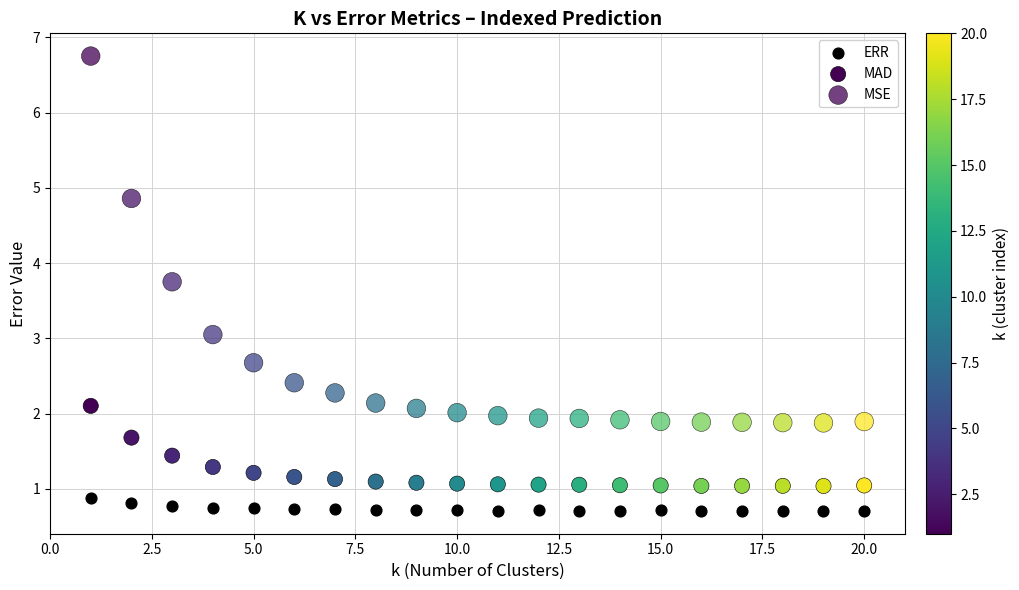

How many points are shown in the scatter plot?

60